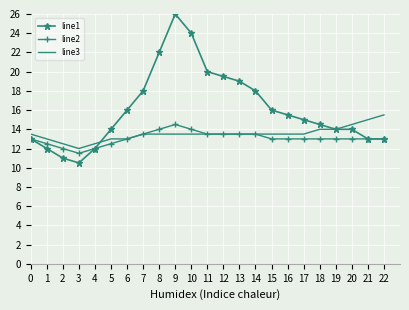

List the series in order of their overall mean, highest first.

line1, line3, line2